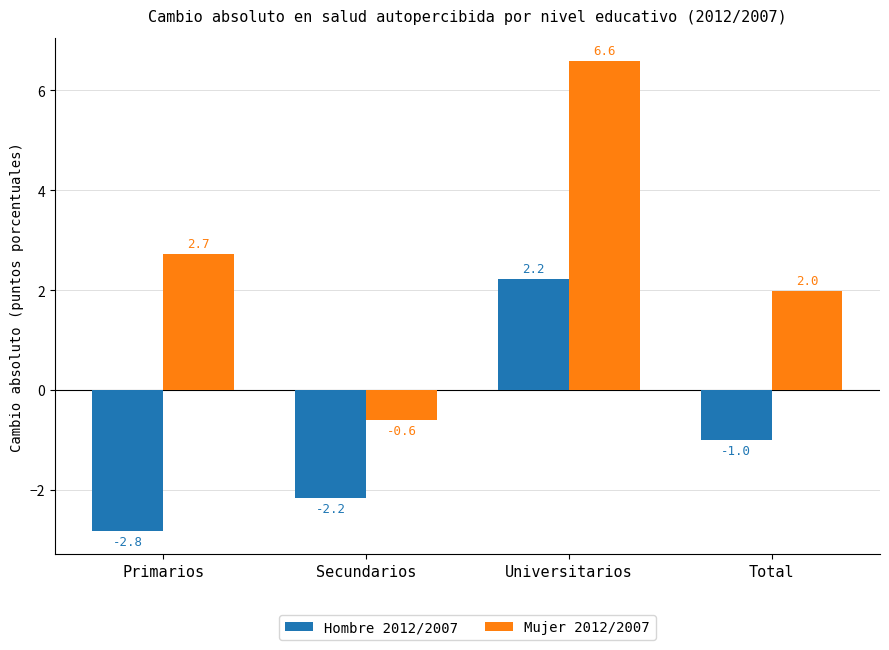

How many data points in Mujer 2012/2007 are above 2?

2